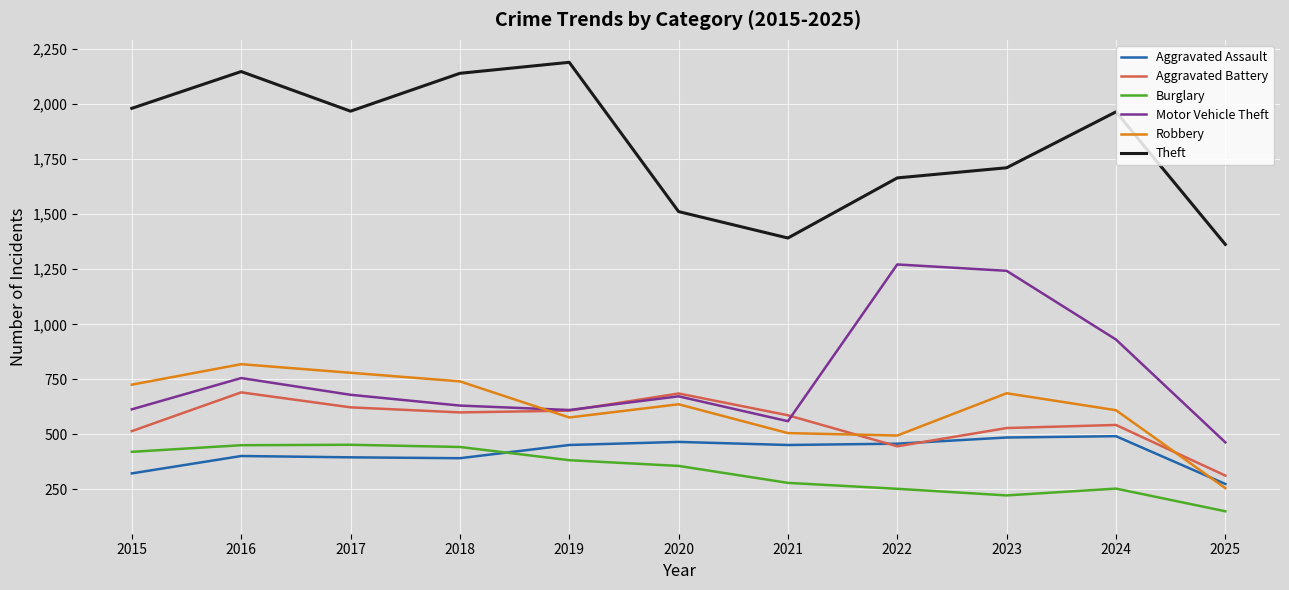

True or false: Burglary and Theft cross at least once.

False